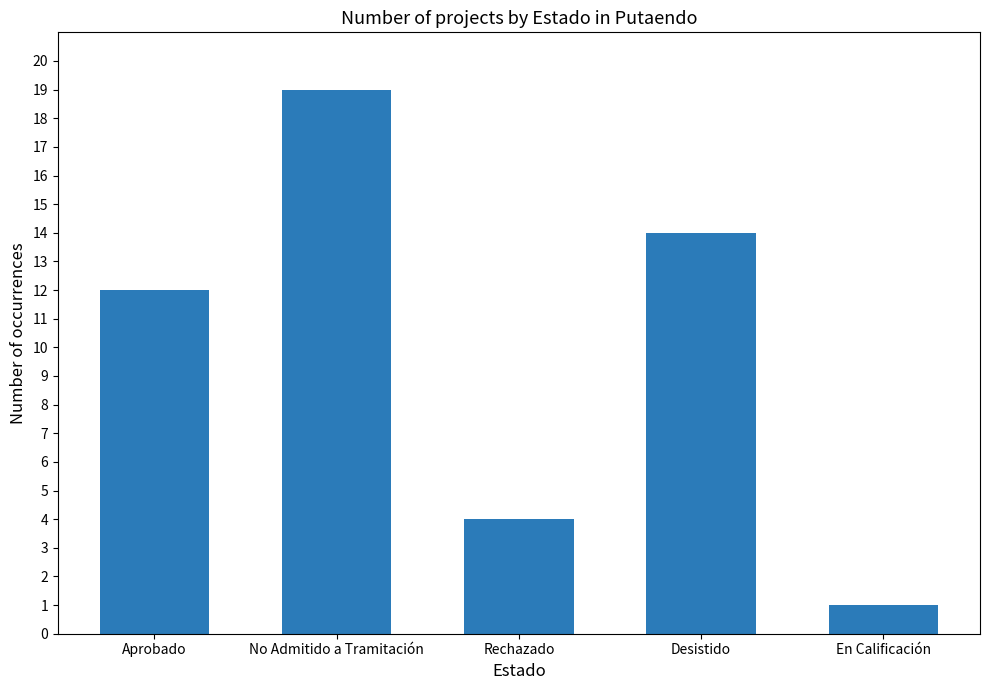

Rank the categories by value from lowest to highest.

En Calificación, Rechazado, Aprobado, Desistido, No Admitido a Tramitación